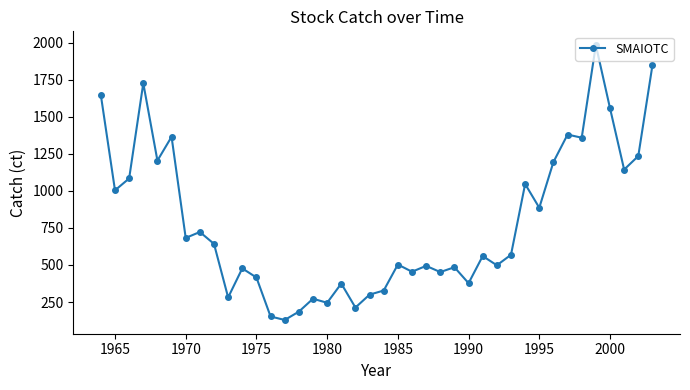

What is the greatest value displayed?

1983.0